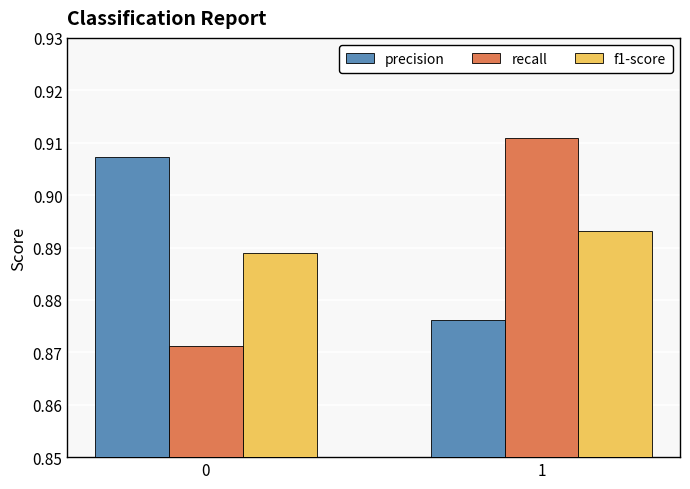

What is the sum of all f1-score values?

1.8